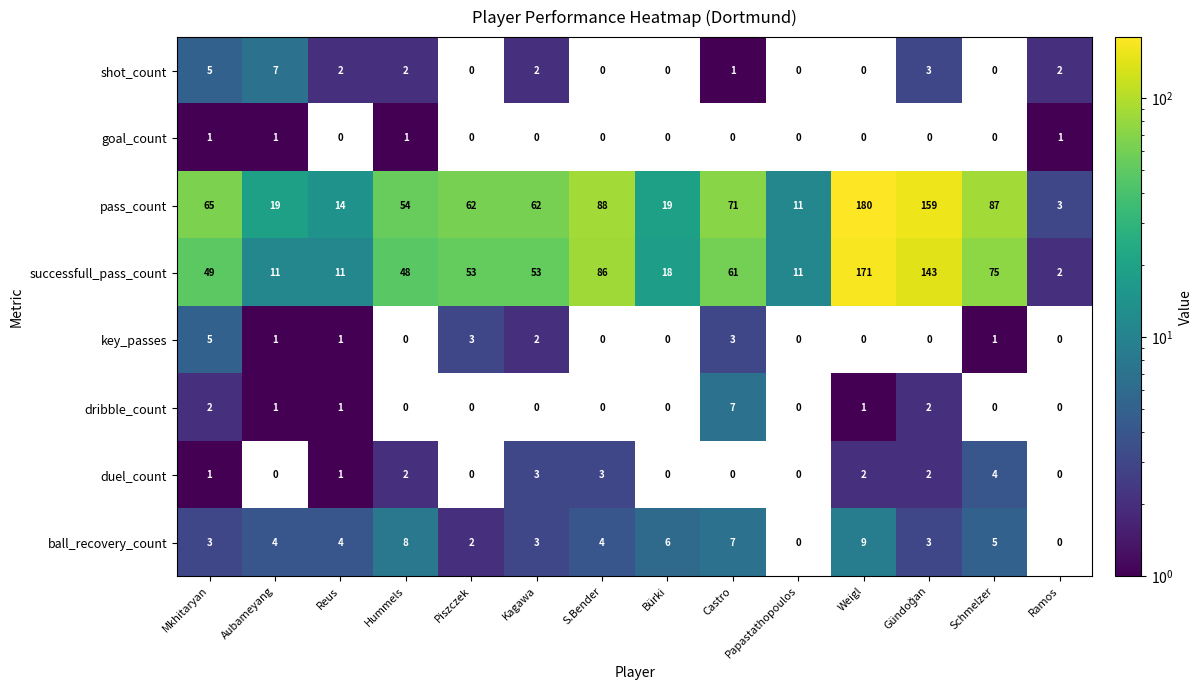

Where is successfull_pass_count nearest to the value 86?

S.Bender